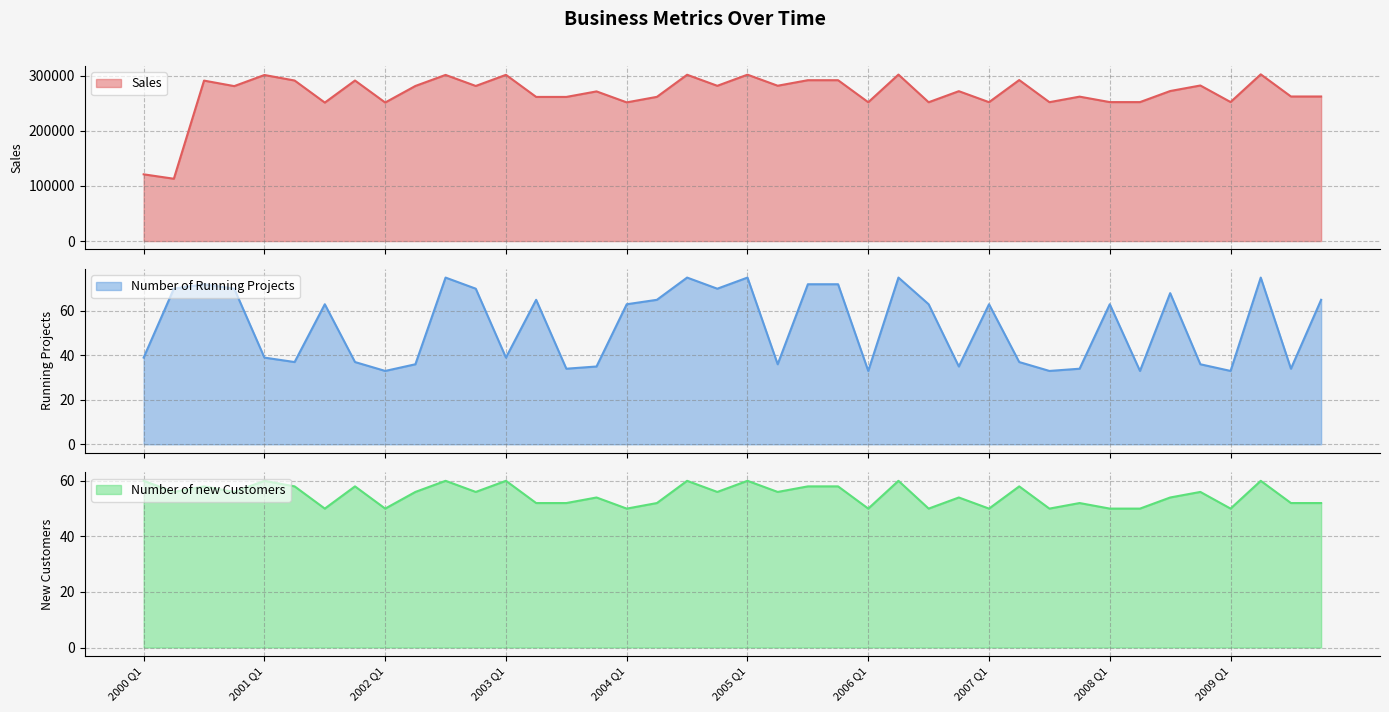

What is the total value across all series at 2001 Q2?

291240